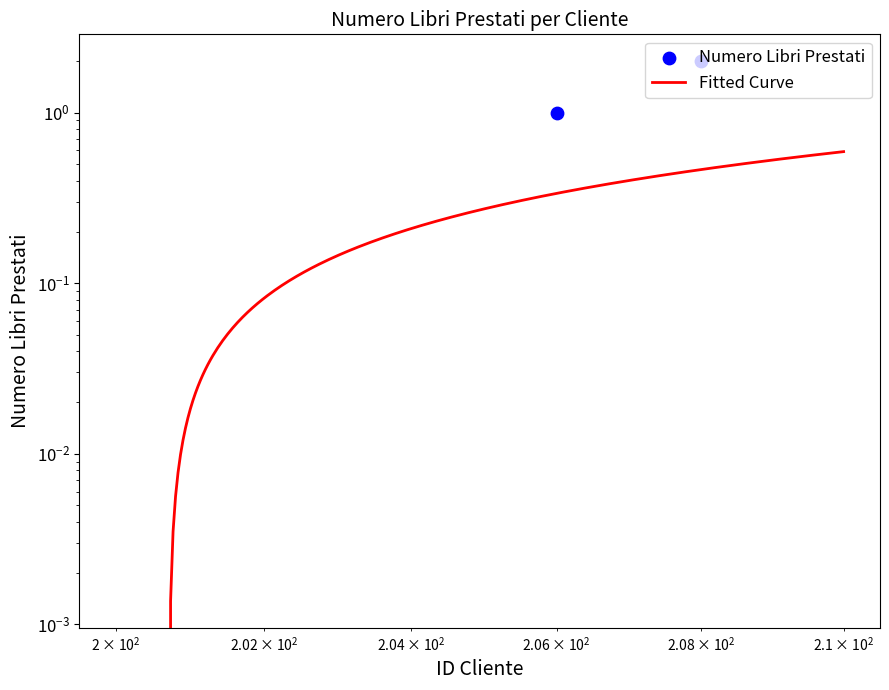

Which has a higher value, 204 or 201?

204